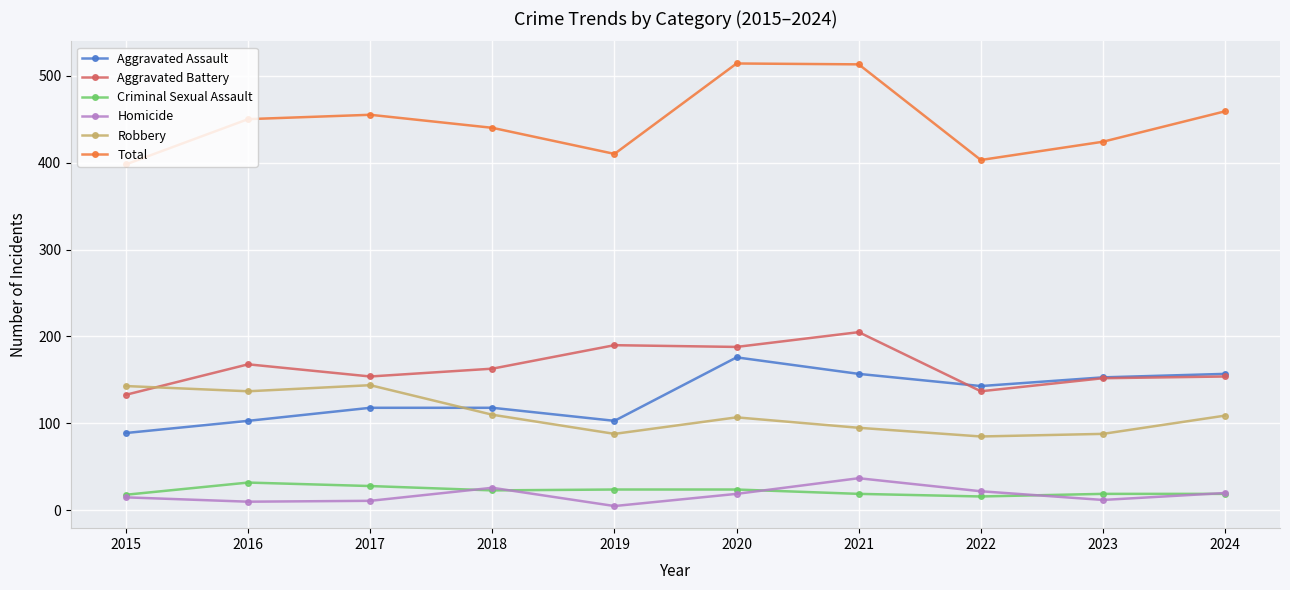

Which series has the largest range (max minus min)?

Total